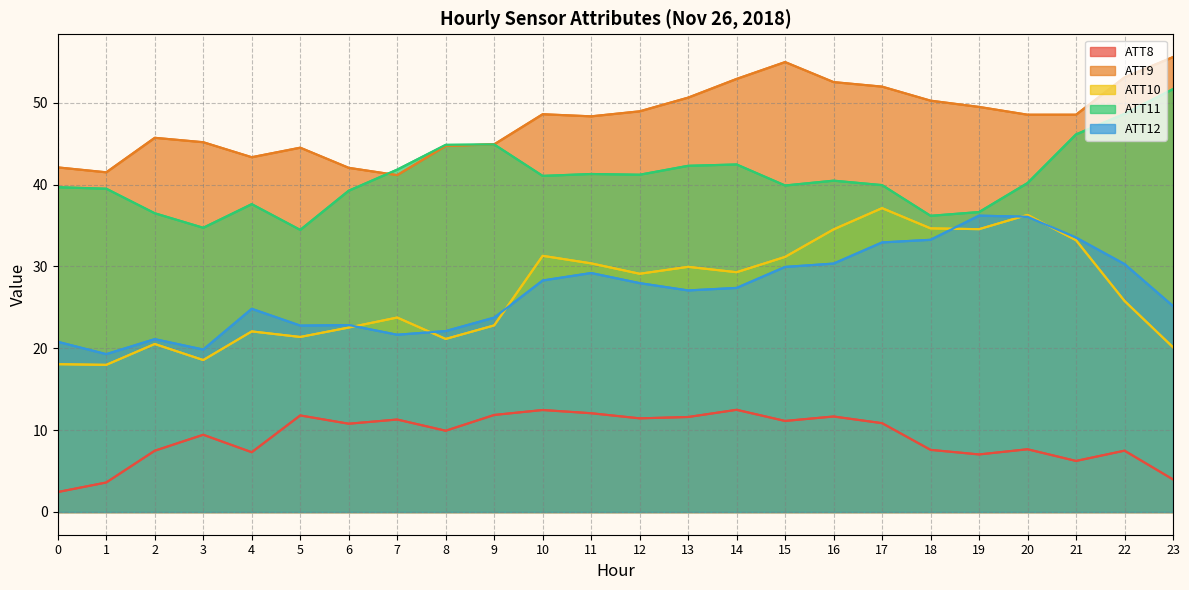

What is the sum of all ATT9 values?

1149.4